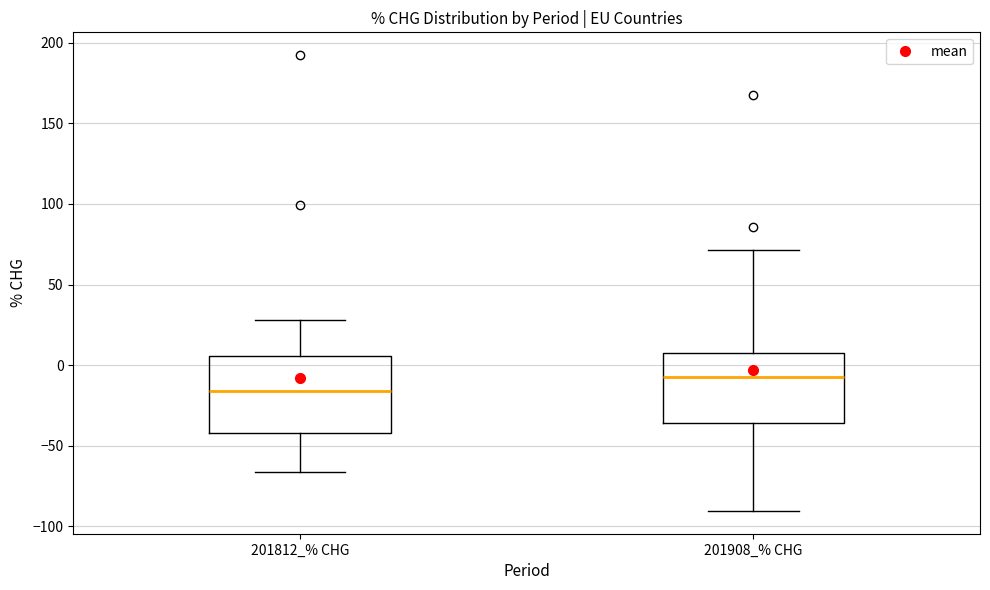

Reading left to right, transcribe this box plot: for each box, give where its median line is, the range the box spans, and where its two whiskers end, as read against the y-axis. The values are not printed on the chart, so give them approximately, as read against the axis.

201812_% CHG: median -15, box -40 to 5, whiskers -65 to 30
201908_% CHG: median -10, box -35 to 10, whiskers -90 to 70